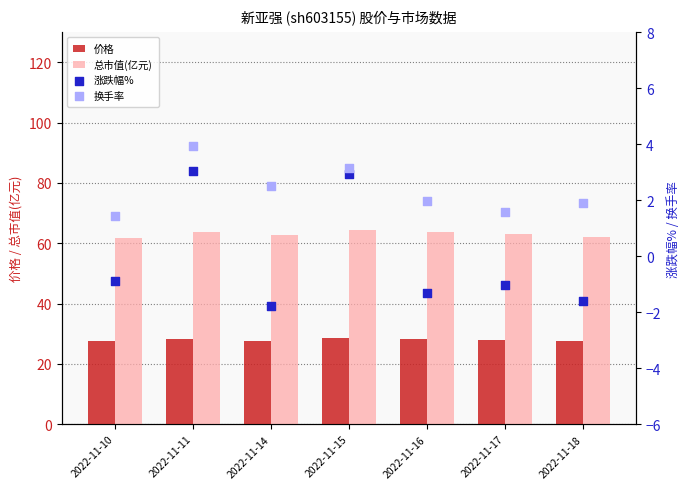

What are all the series names shown in the legend?

价格, 总市值(亿元), 涨跌幅%, 换手率